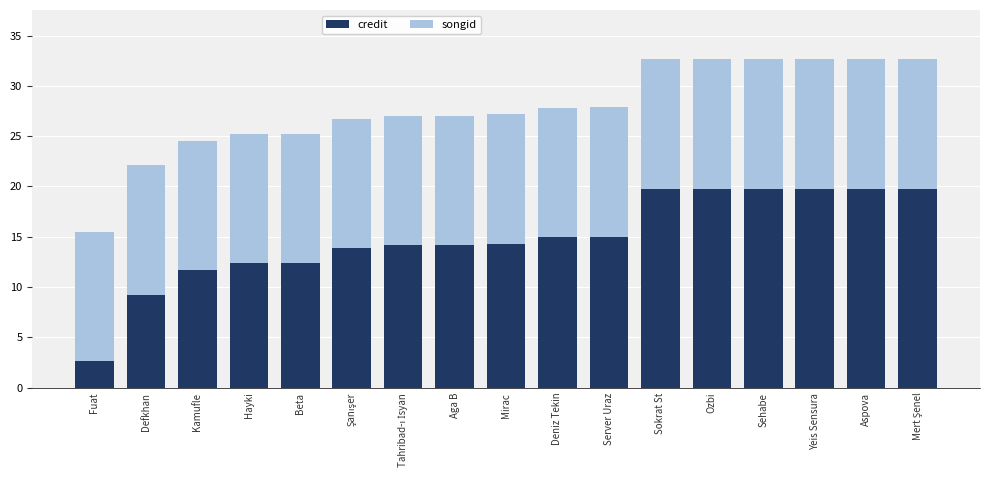

What is the total value across all series at Deniz Tekin?

27.8